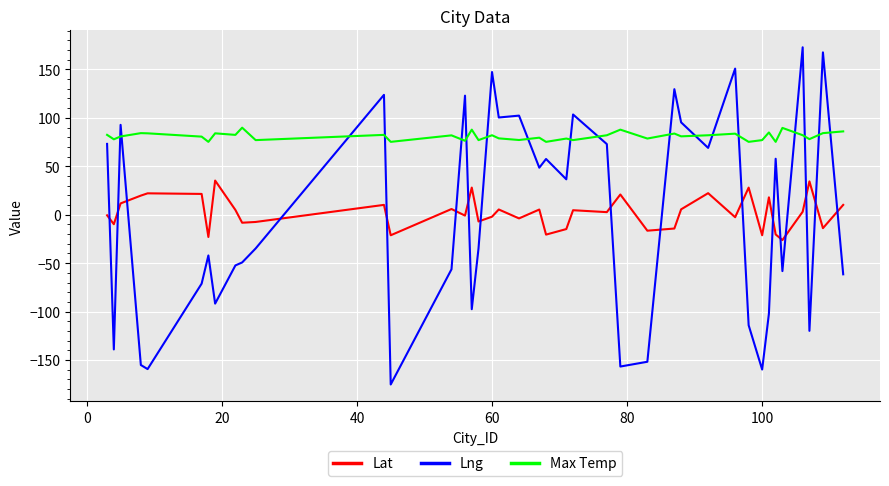

What is the average value of the Max Temp series?

80.9